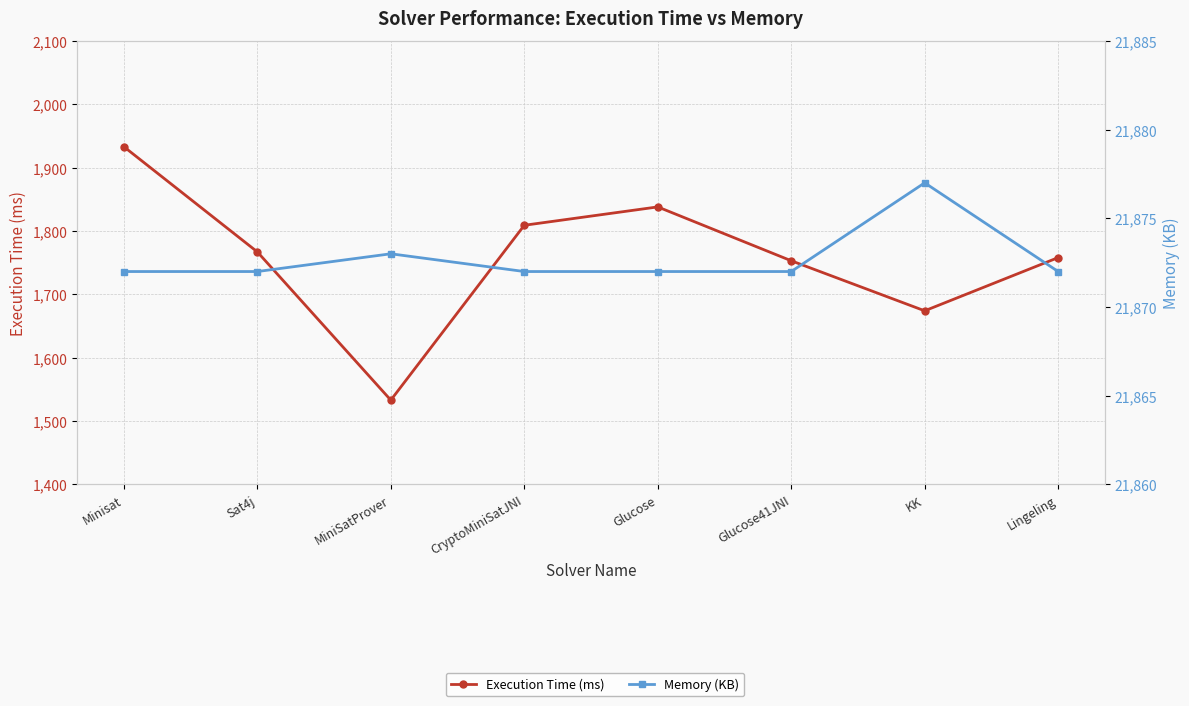

List the series in order of their peak value, highest first.

Memory (KB), Execution Time (ms)